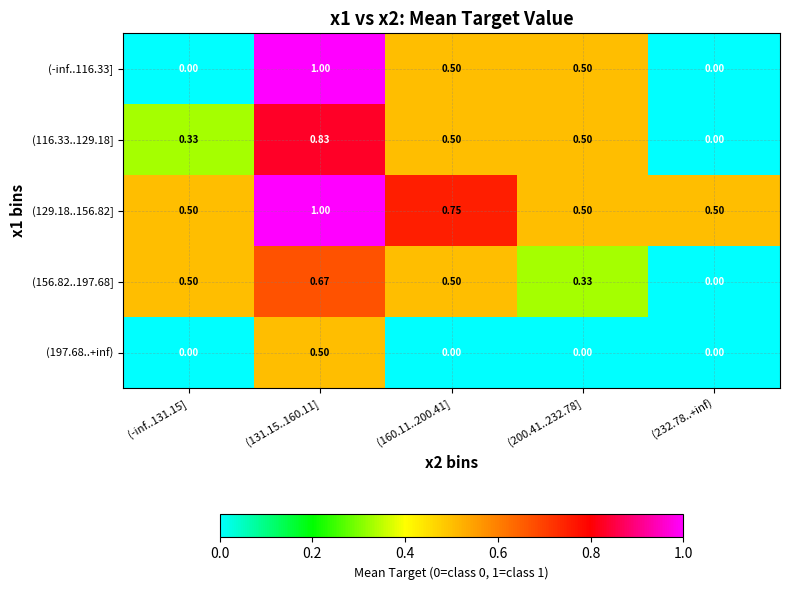

Is the value of (197.68..+inf) at (232.78..+inf) greater than the value of (156.82..197.68] at (200.41..232.78]?

No